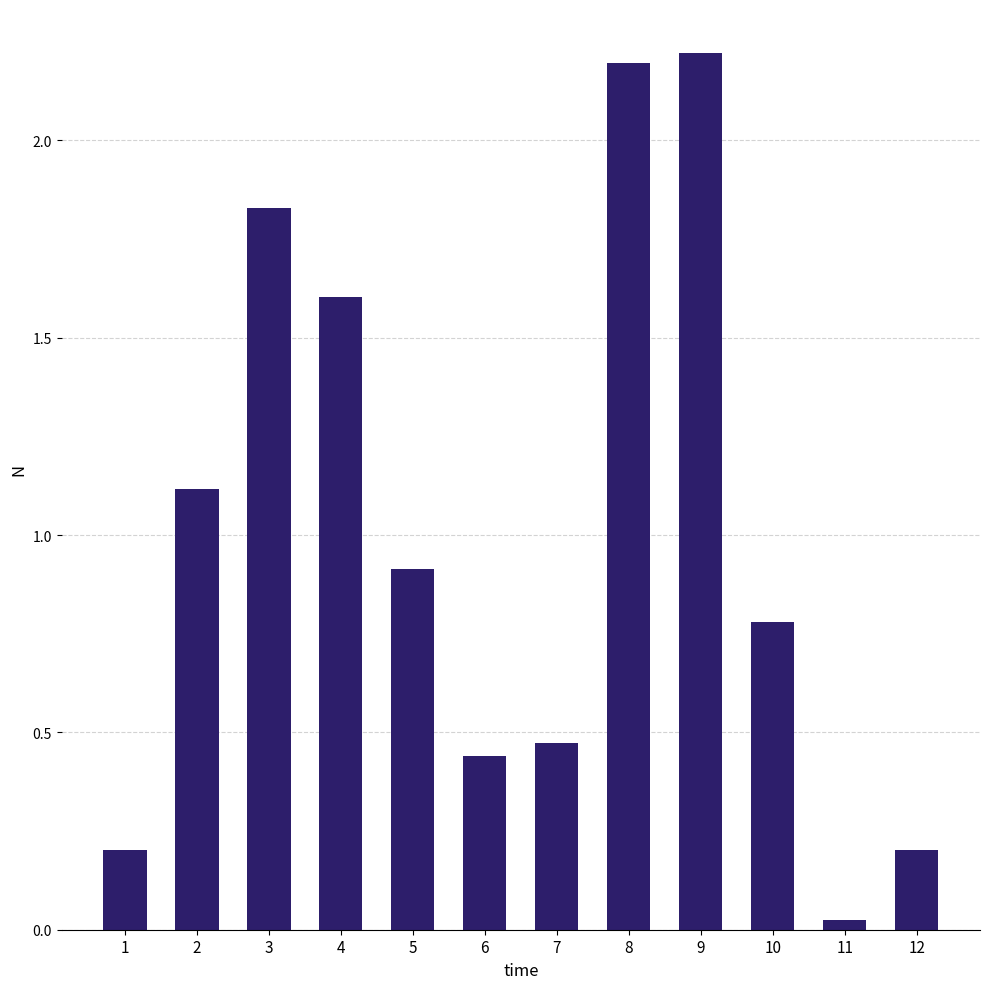

Which category has the highest value across all series?

9